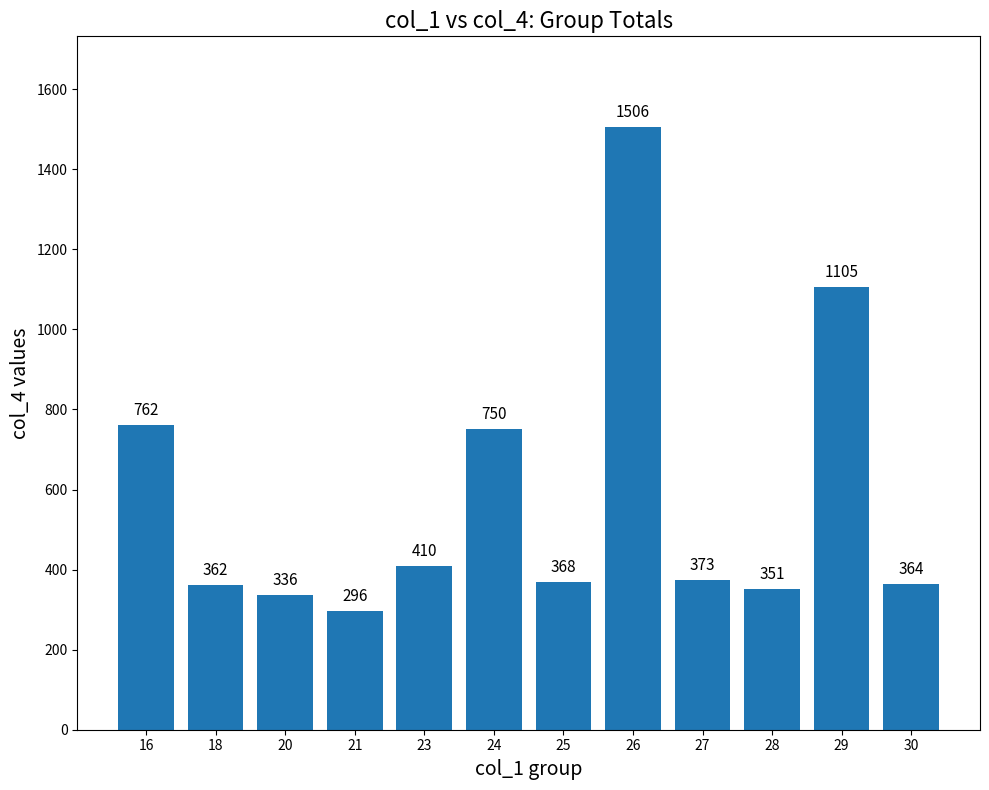

Reading right to left, transcribe all the data shown in this chart.

364	1105	351	373	1506	368	750	410	296	336	362	762